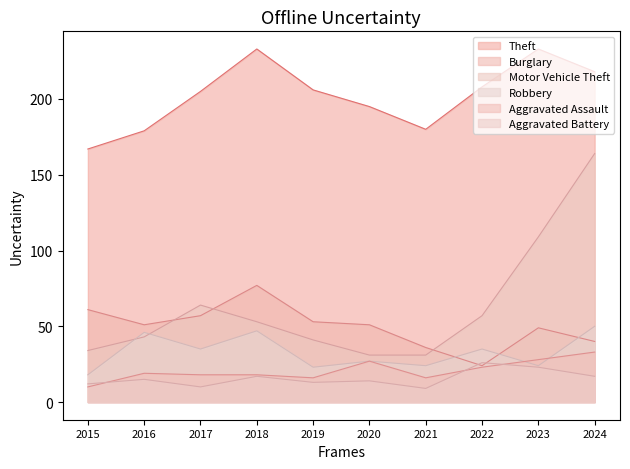

Rank the series by their maximum value, from lowest to highest.

Aggravated Battery, Aggravated Assault, Robbery, Burglary, Motor Vehicle Theft, Theft